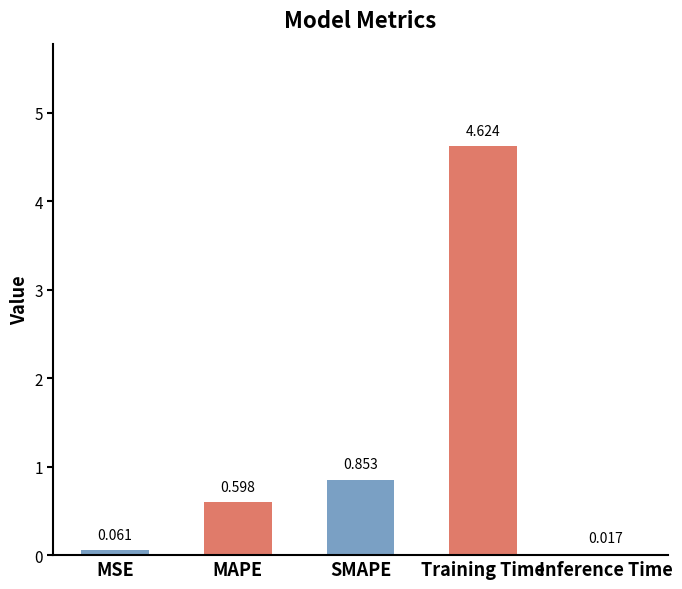

Are the bars horizontal?

No